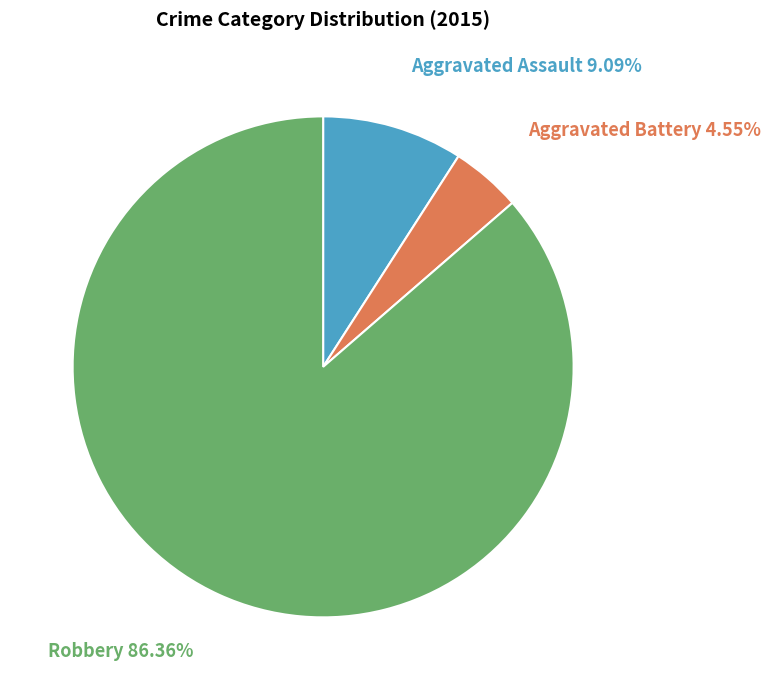

Is there any slice that represents more than half of the pie?

Yes